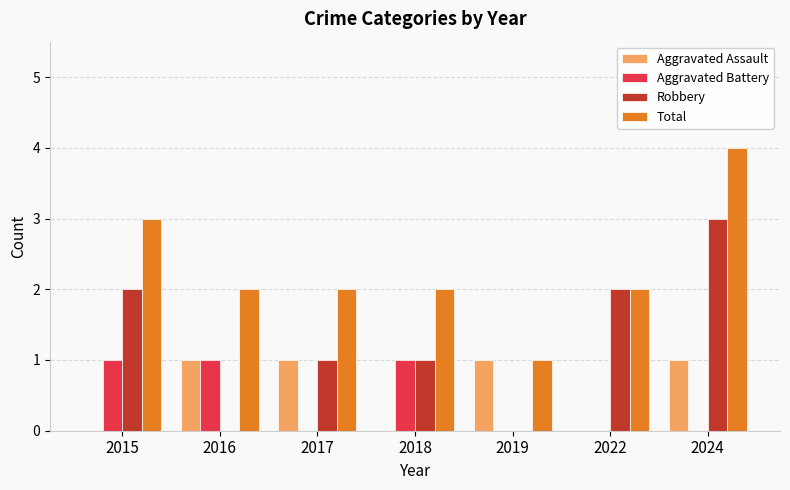

At which category is the sum across all series the highest?

2024